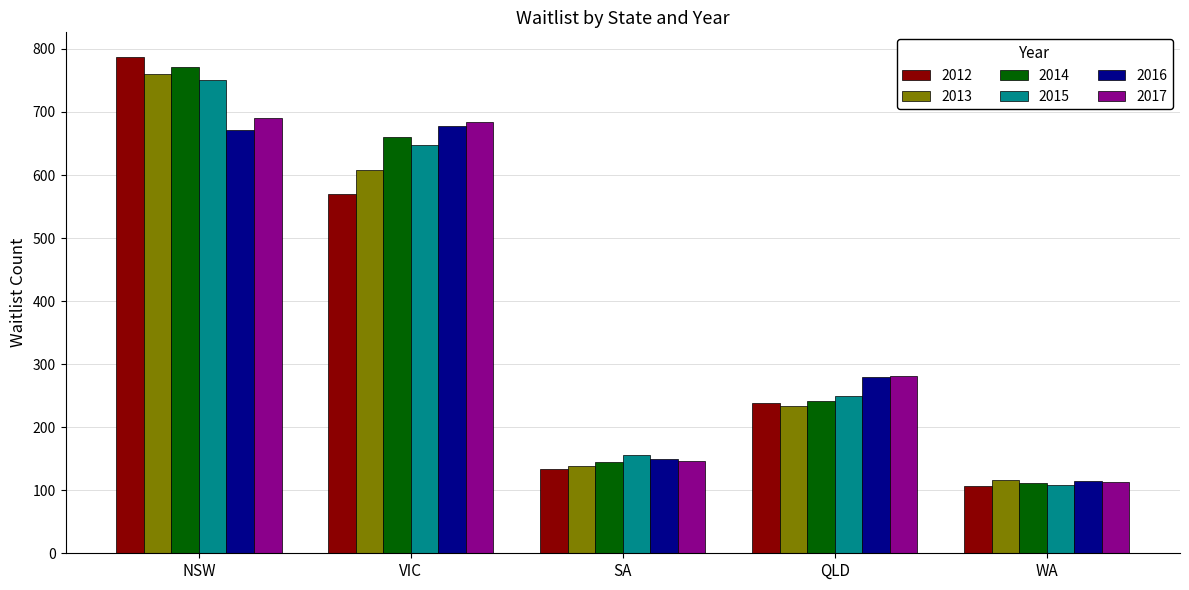

Is the value of 2017 at SA greater than the value of 2016 at WA?

Yes